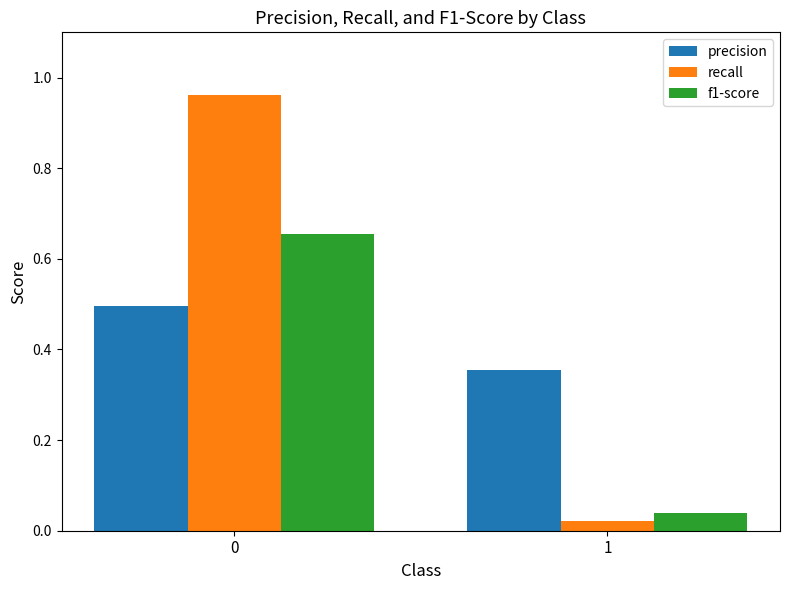

List the series in order of their peak value, lowest first.

precision, f1-score, recall